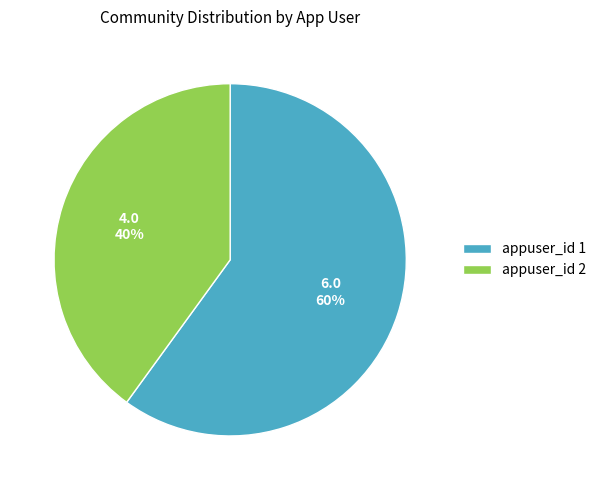

To the nearest percent, what is the combined percentage of appuser_id 2 and appuser_id 1?

100%